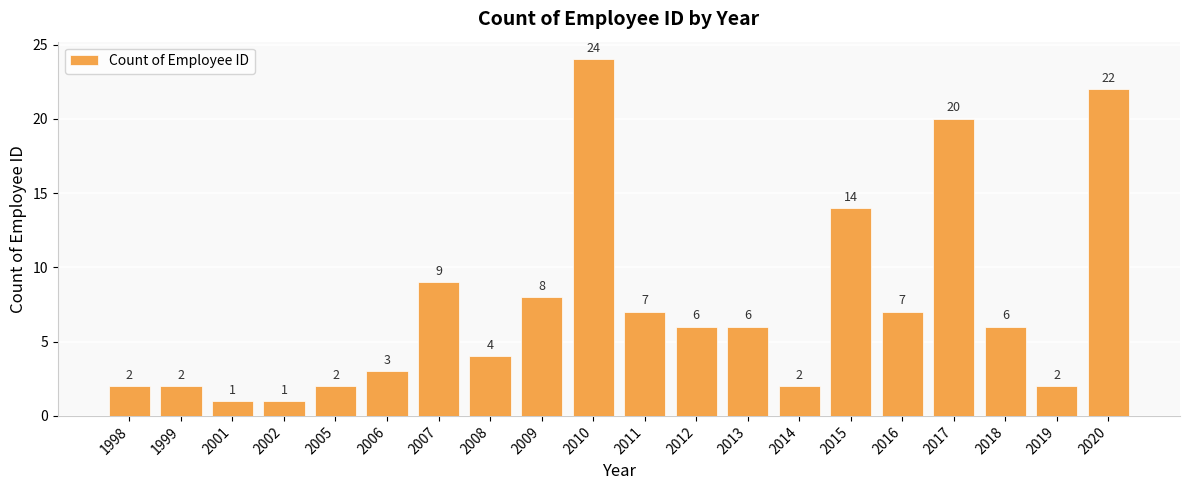

True or false: the data shows 41 at 2010.

False